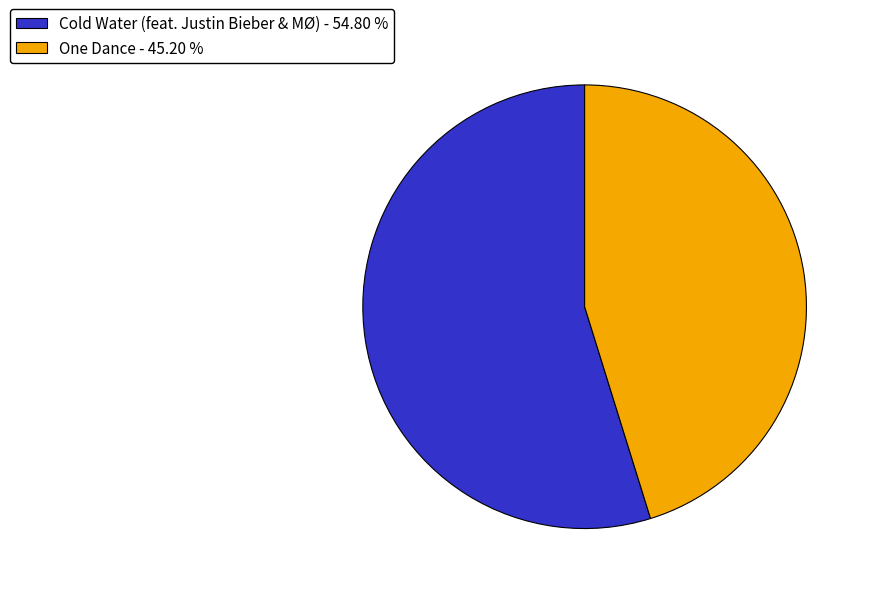

Which slice is the largest?

Cold Water (feat. Justin Bieber & MØ)